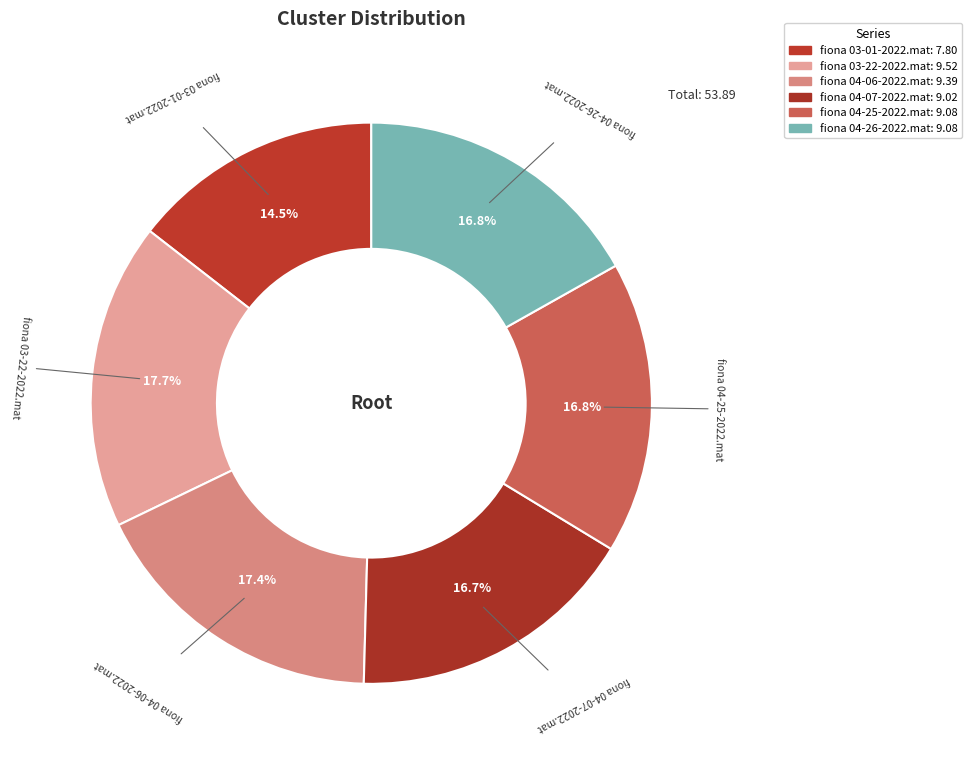

What is the total percentage of fiona 03-22-2022.mat and fiona 04-26-2022.mat?

34.5%